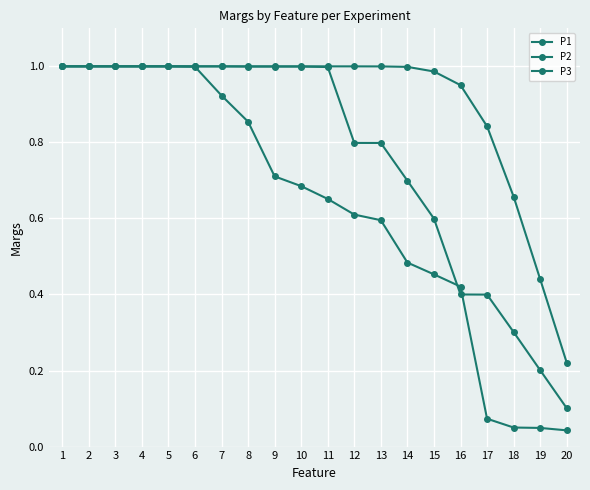

Where is P3 nearest to the value 0?

20